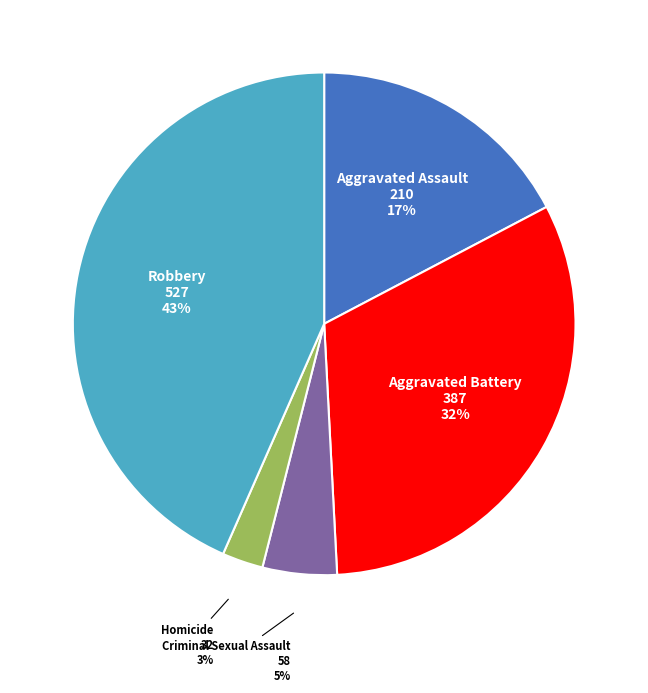

Which category has the smallest portion of the pie?

Homicide